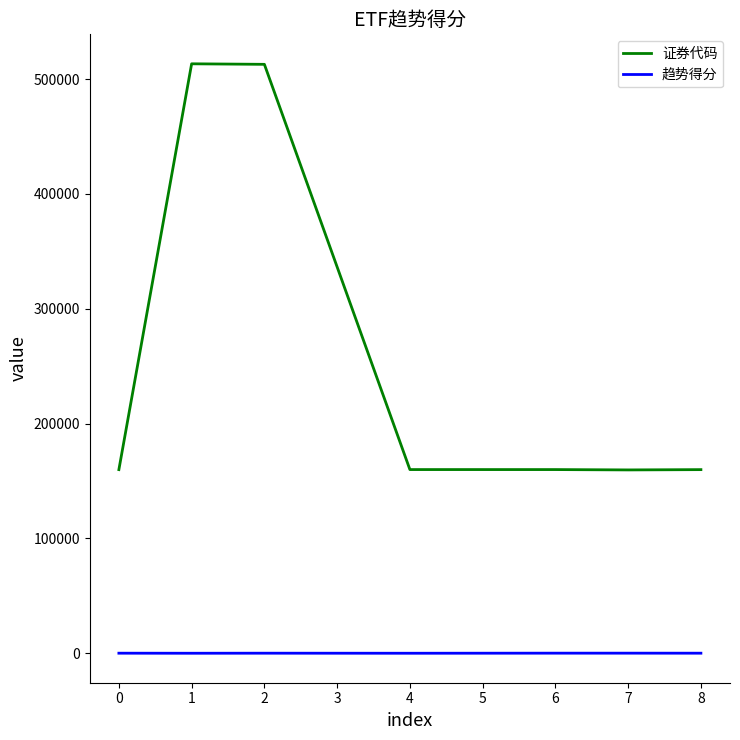

What is the greatest value displayed?

513350